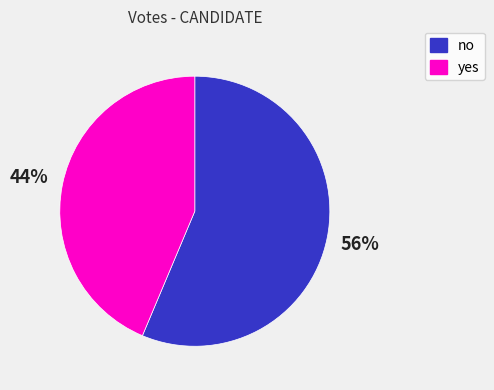

Combined, do no and yes account for over 50%?

Yes